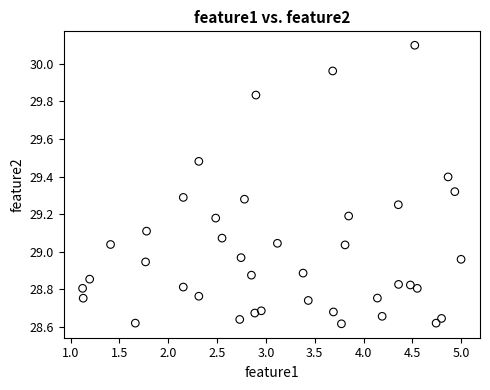

What is the range of Y values (max minus min)?

1.5